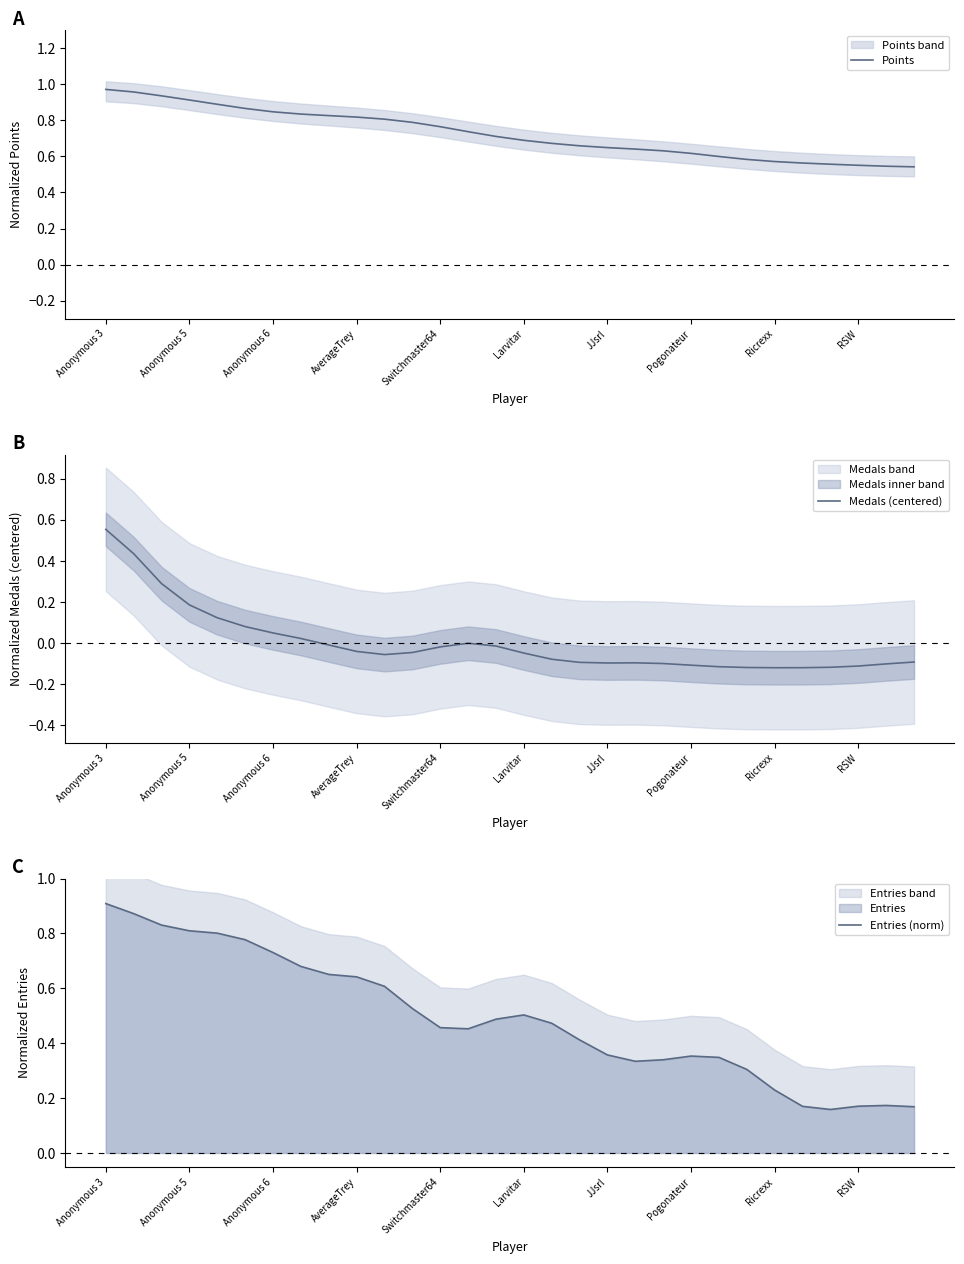

The Points series shows 1.3 at Anonymous 5. True or false?

False